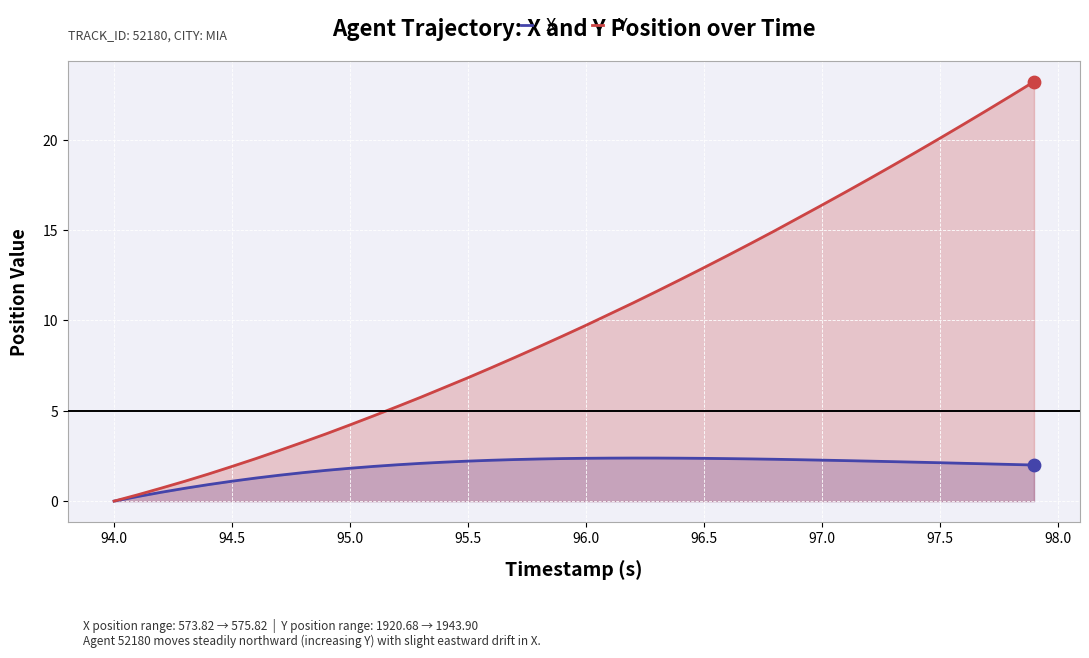

Which series has the largest total across all categories?

Y